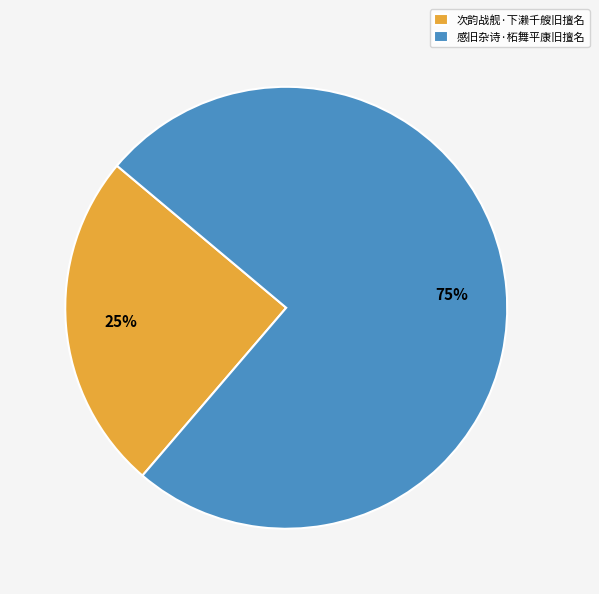

Which slice is the smallest?

次韵战舰·下濑千艘旧擅名